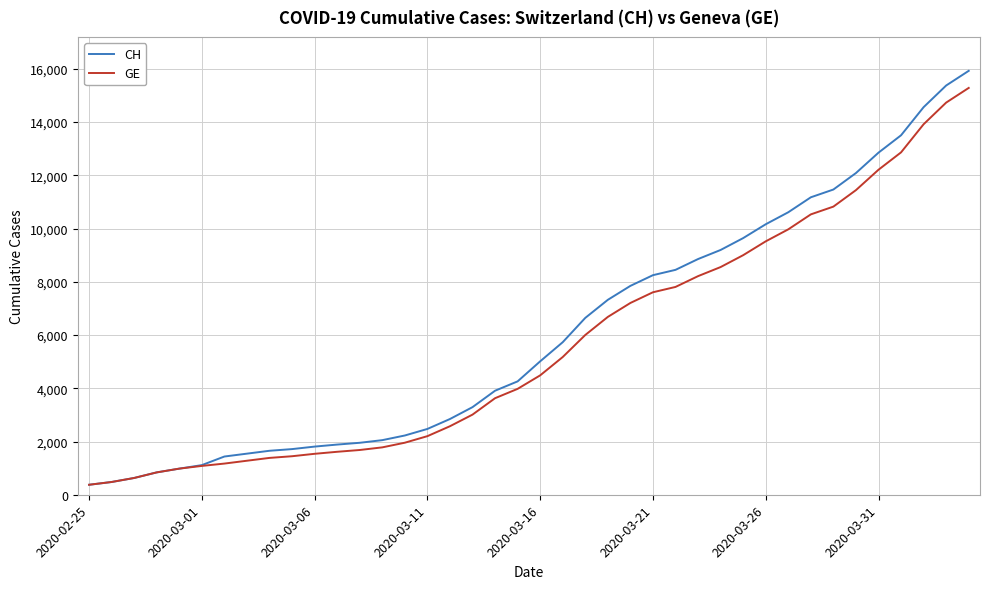

Which series has the widest spread of values?

CH